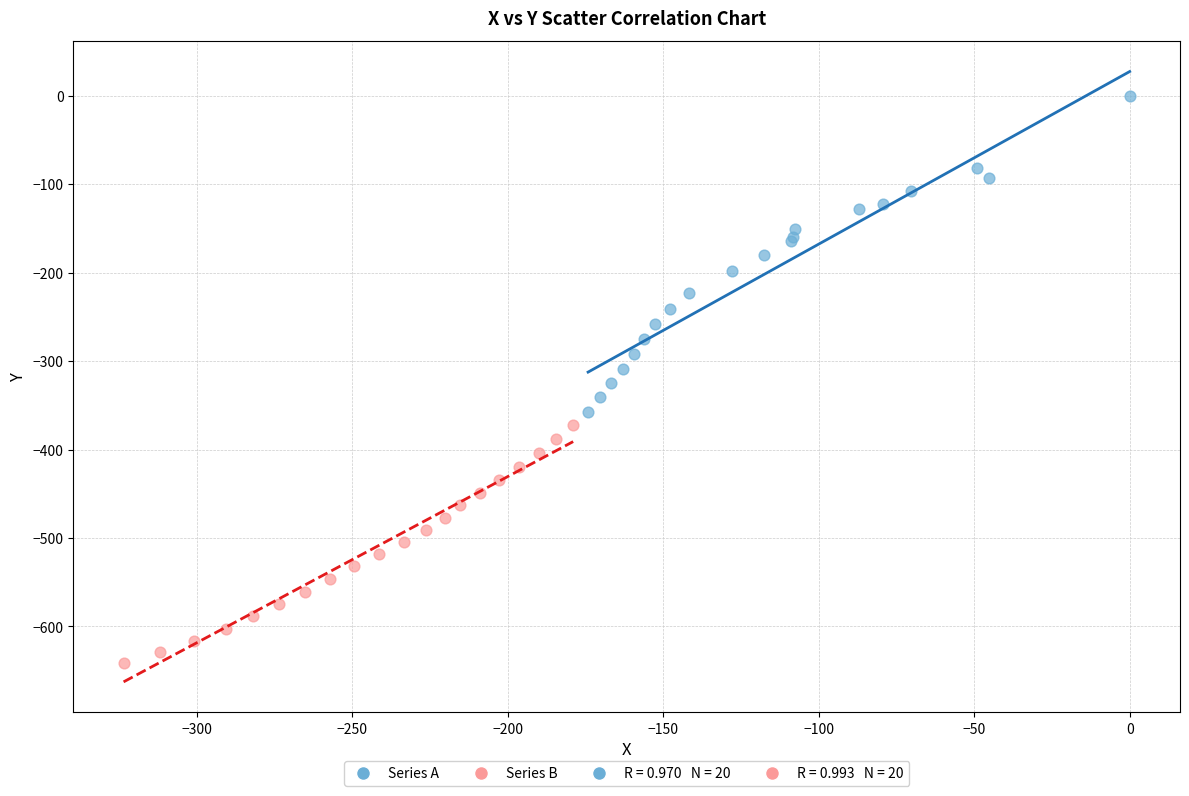

Which series contains the highest Y value?

Series A